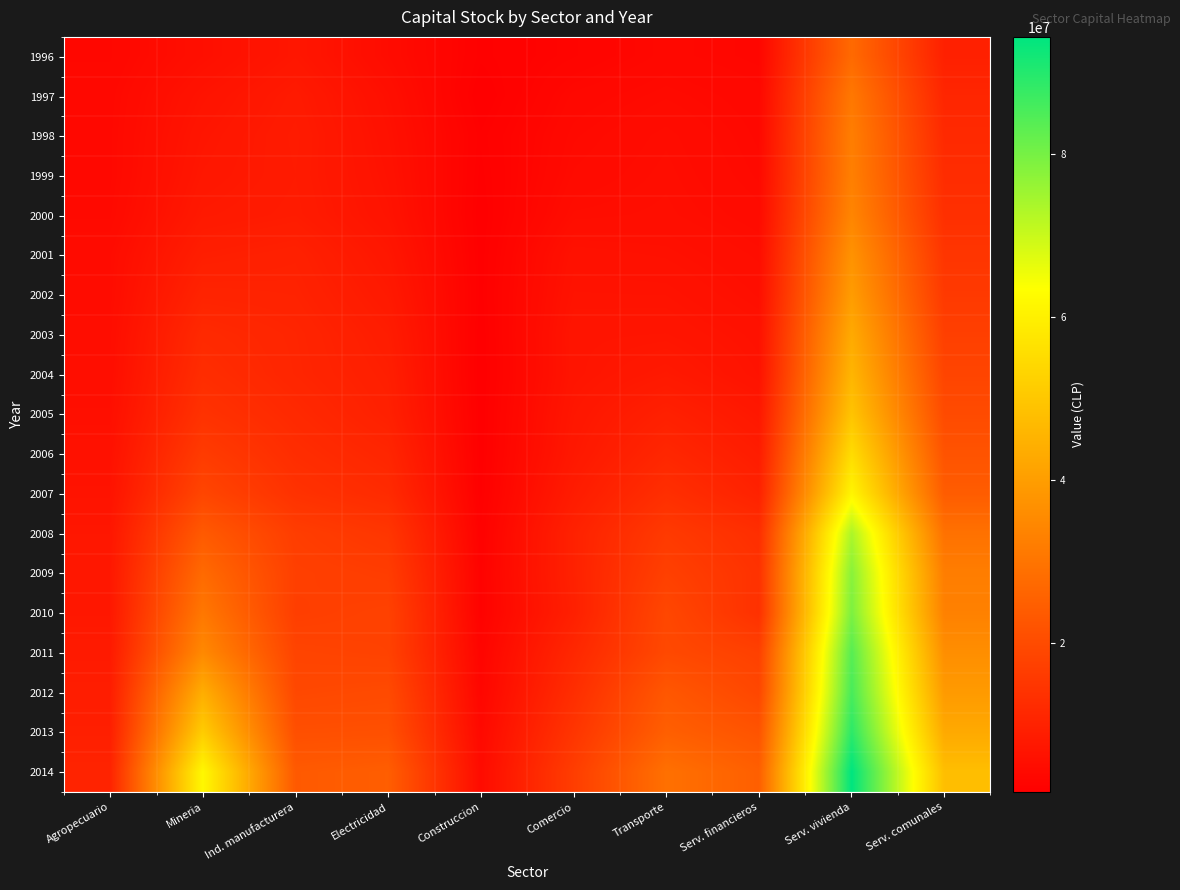

Which label corresponds to the largest value in the chart?

Serv. vivienda